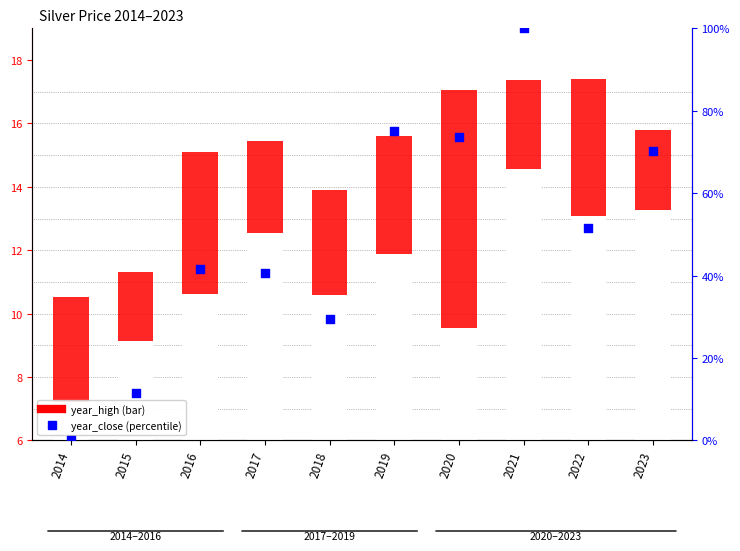

At which category is the sum across all series the highest?

2021